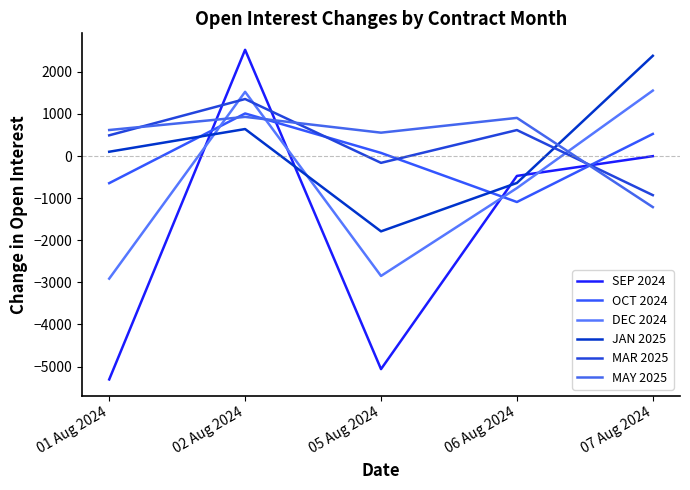

The MAR 2025 series shows 341 at 06 Aug 2024. True or false?

False